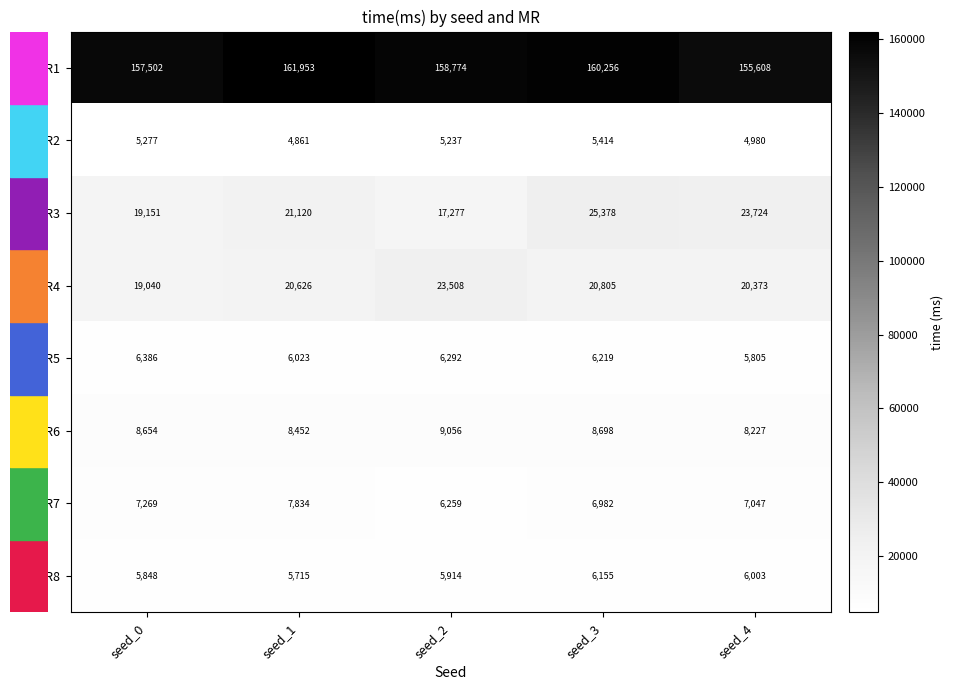

The MR1 series shows 155608 at seed_4. True or false?

True